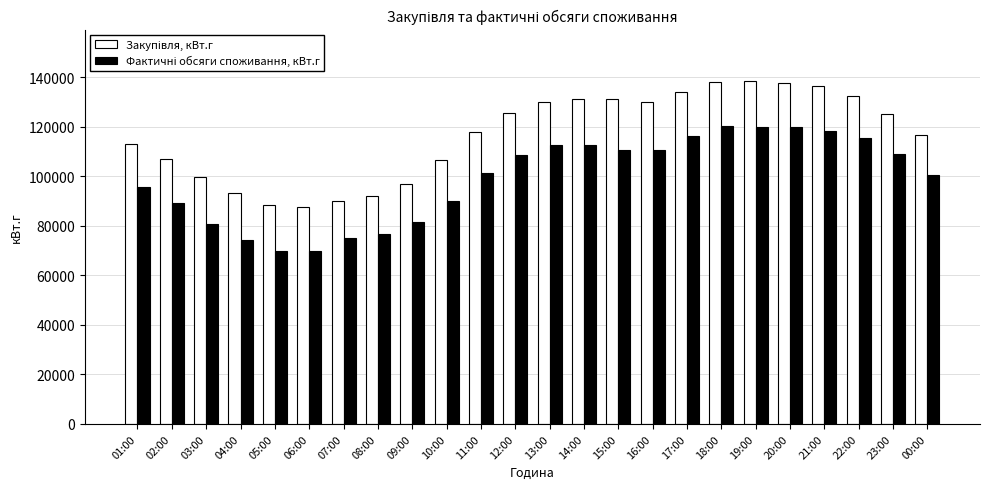

What is the label of the 9th bar from the right?

16:00